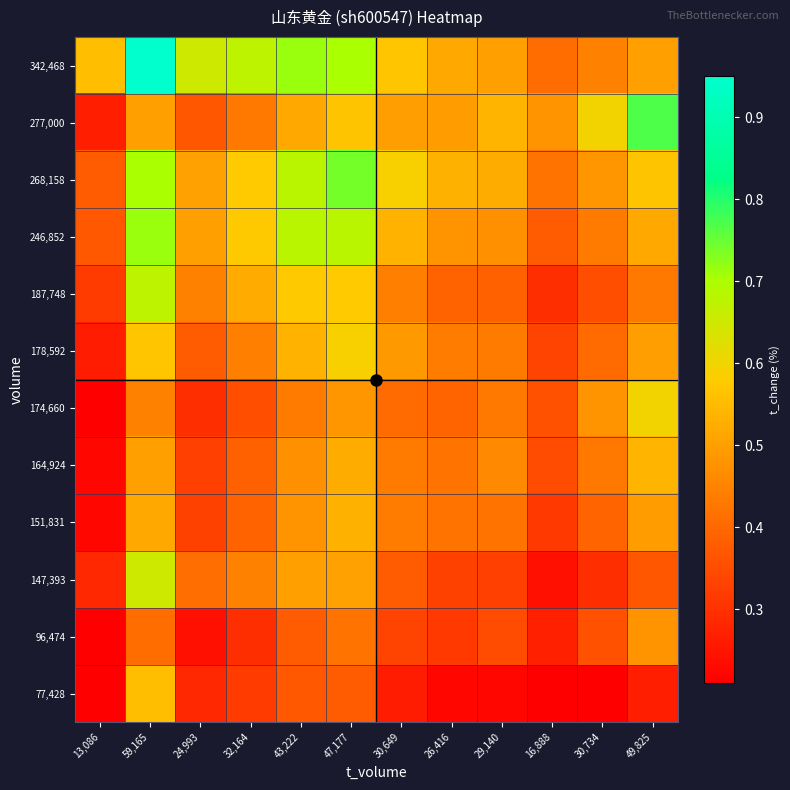

What is the spread (max minus min) of values at 30,649?

0.3